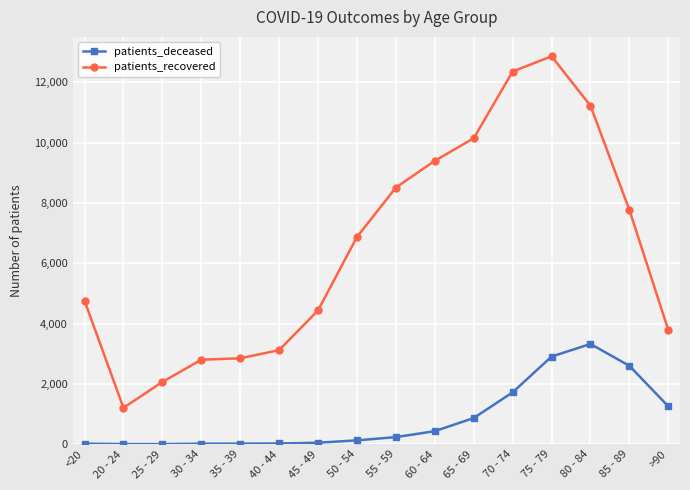

Which series has the largest total across all categories?

patients_recovered